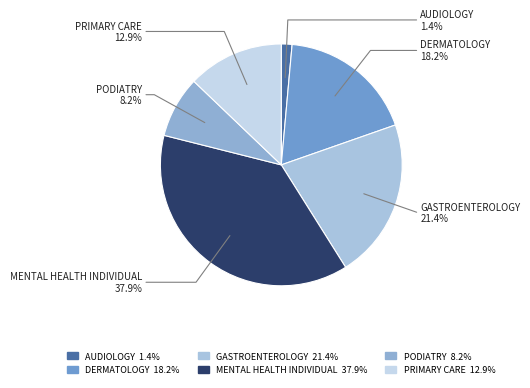

To the nearest percent, what is the combined percentage of PODIATRY and DERMATOLOGY?

26%